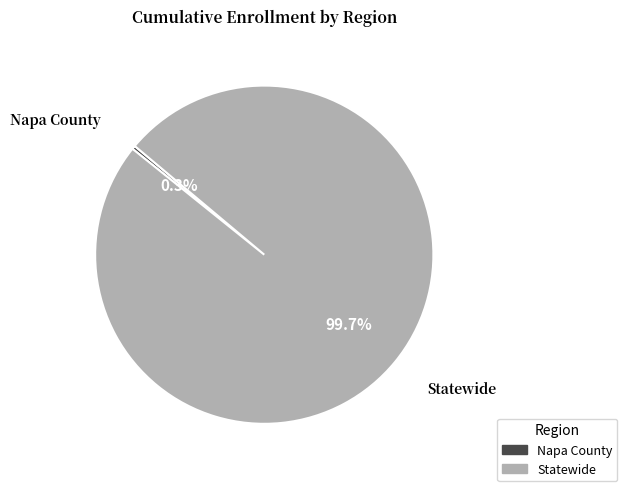

Count the number of slices in the pie.

2